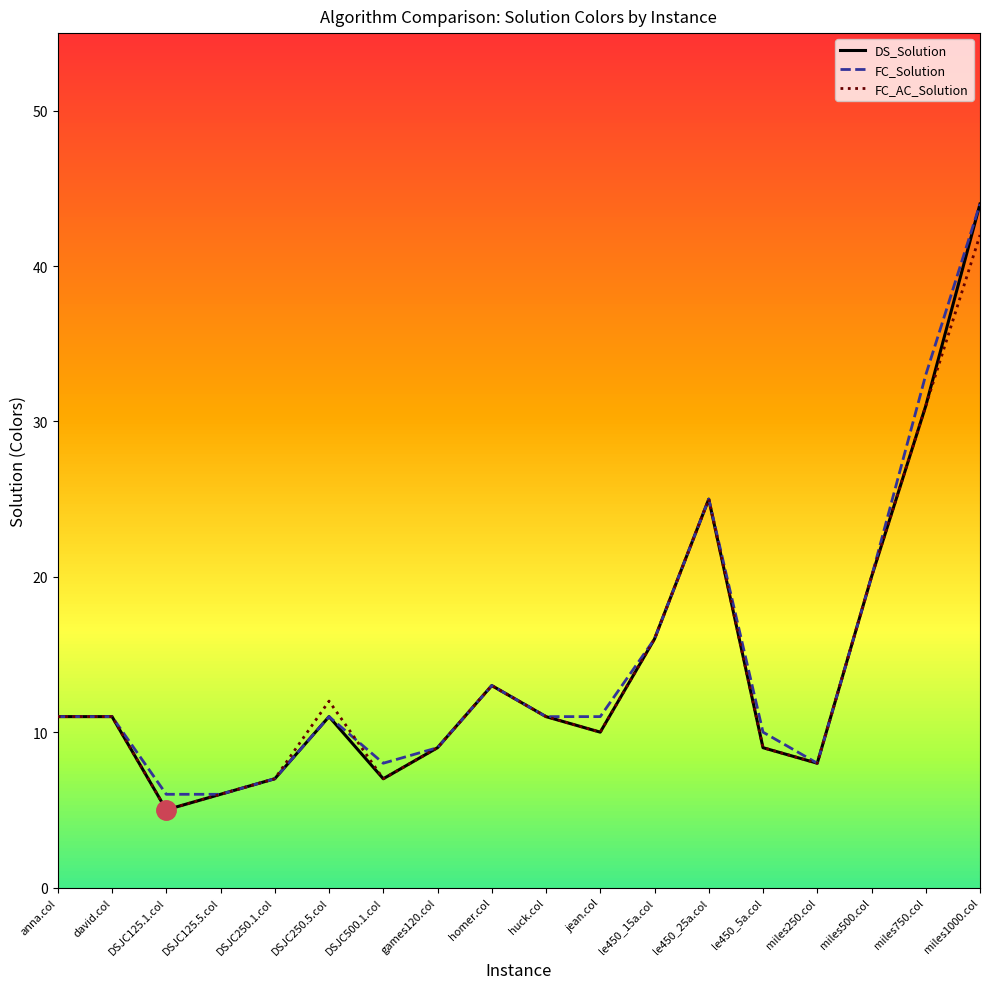

True or false: DS_Solution and FC_AC_Solution cross at least once.

False